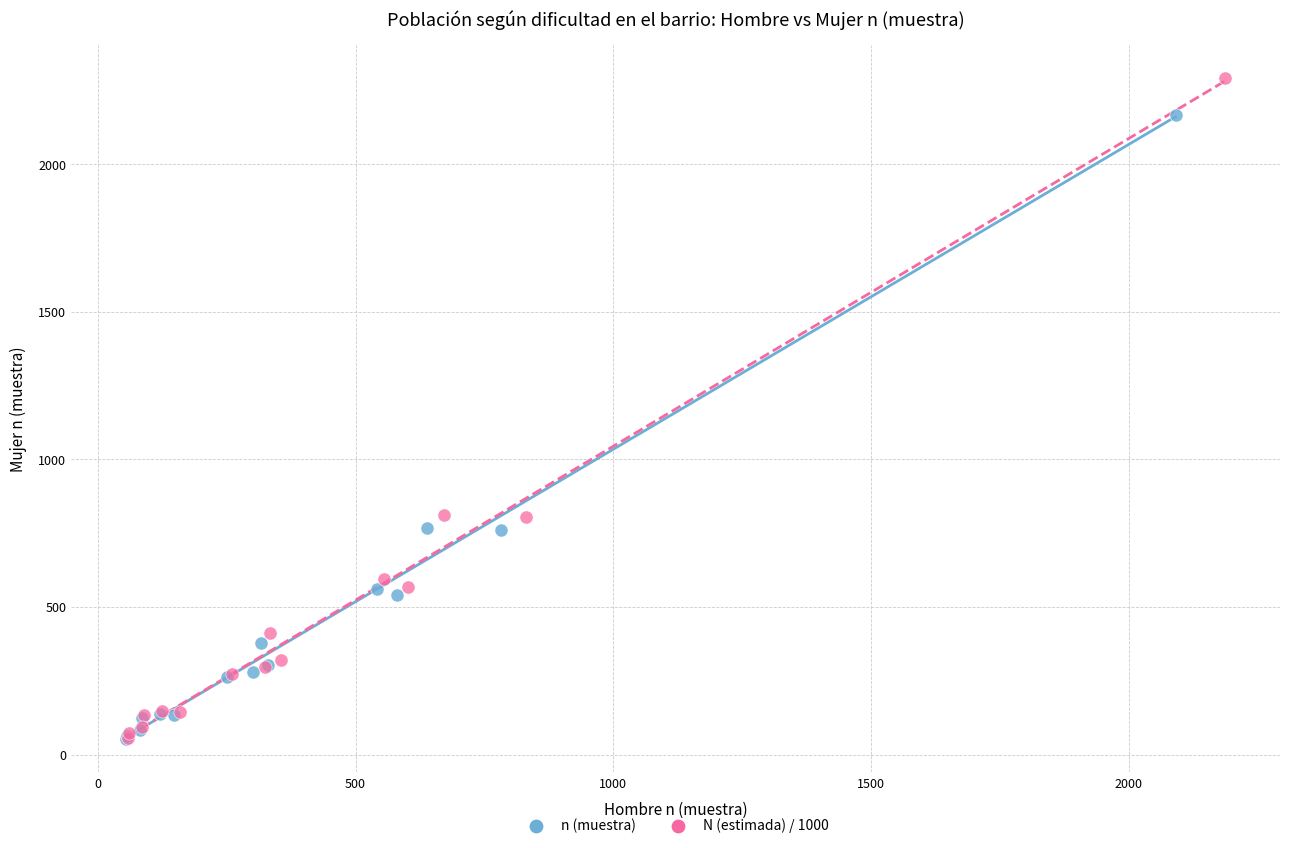

Which series has the widest spread of Y values?

N (estimada) / 1000